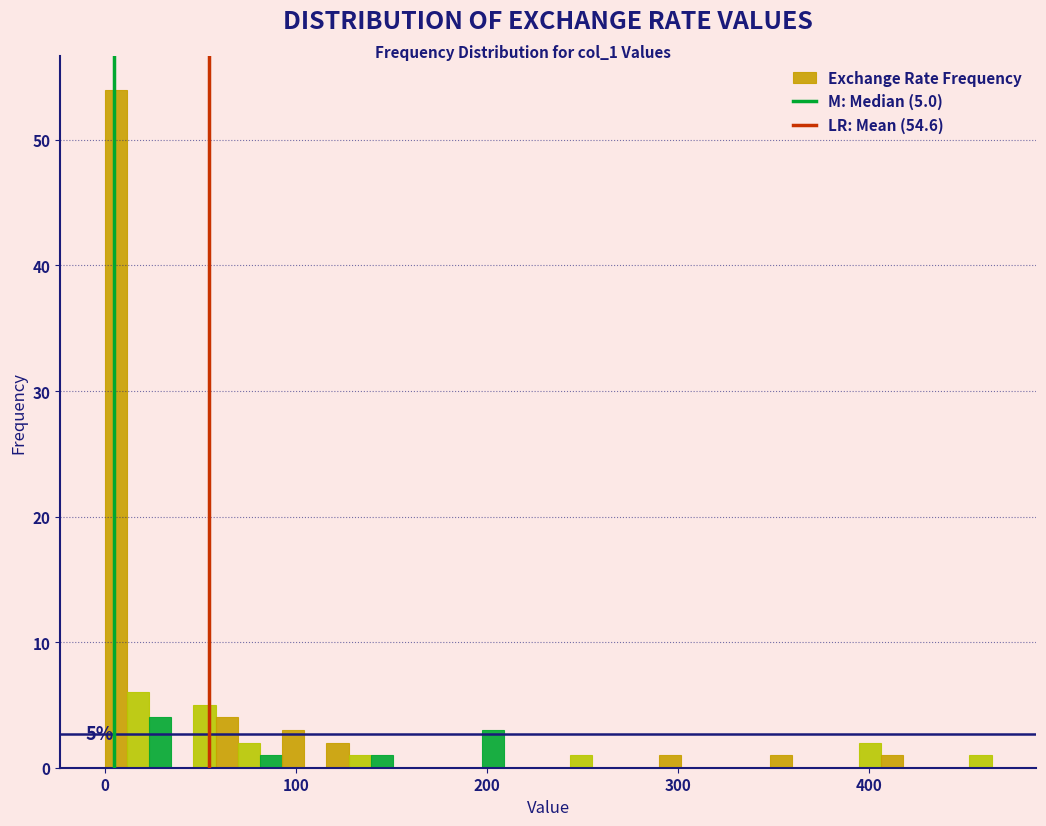

Read against the x-axis, roughly where is the centre of the tallest bar?

10